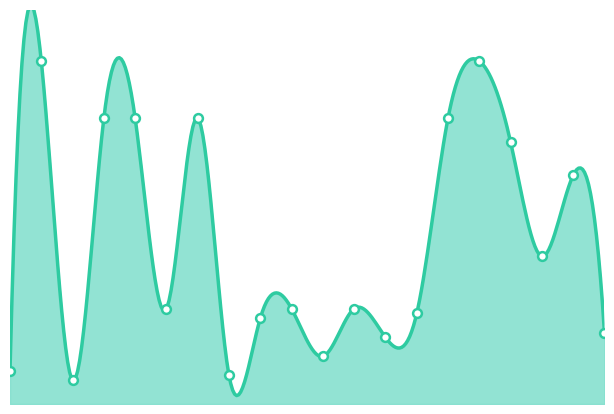

What is the change in value from 112 to 473?

-1.7